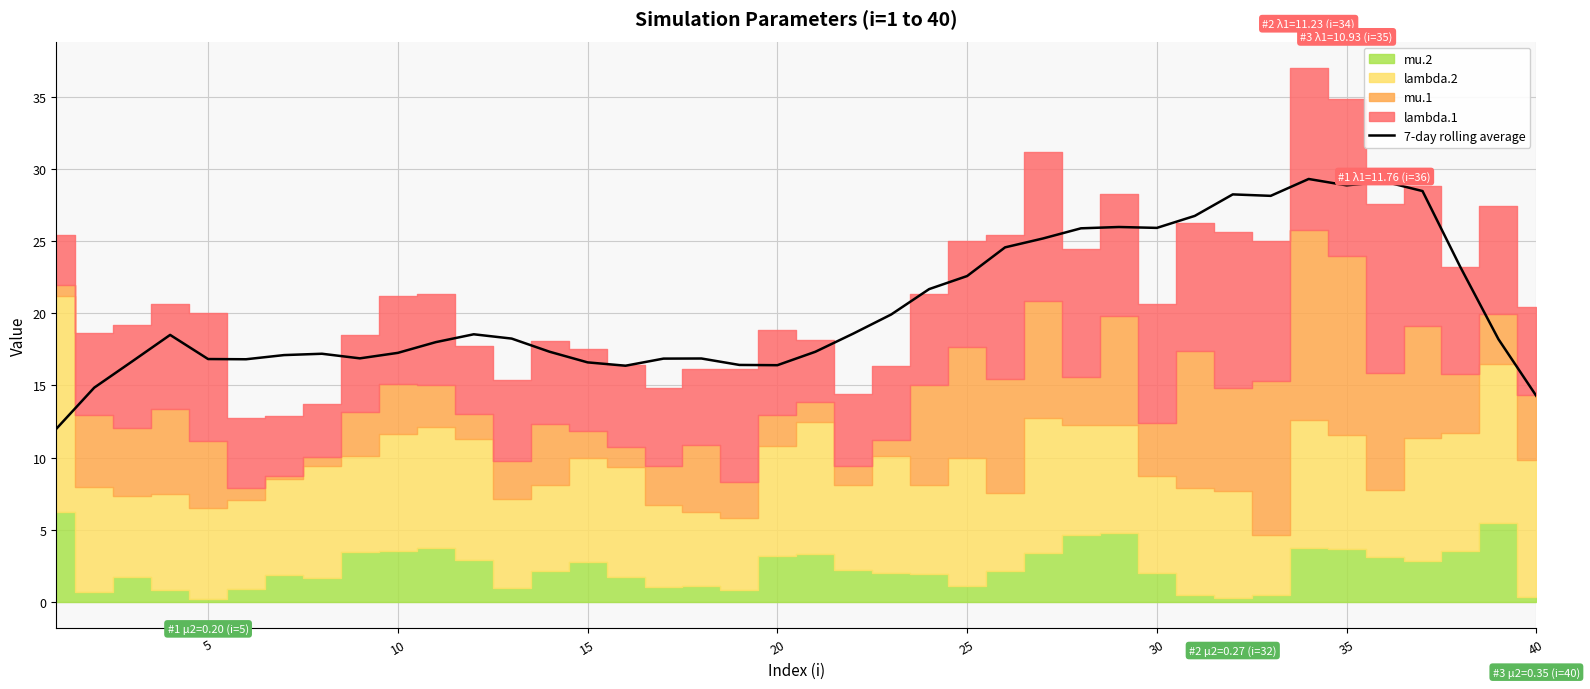

The 7-day rolling average series shows 27.3 at 5. True or false?

False